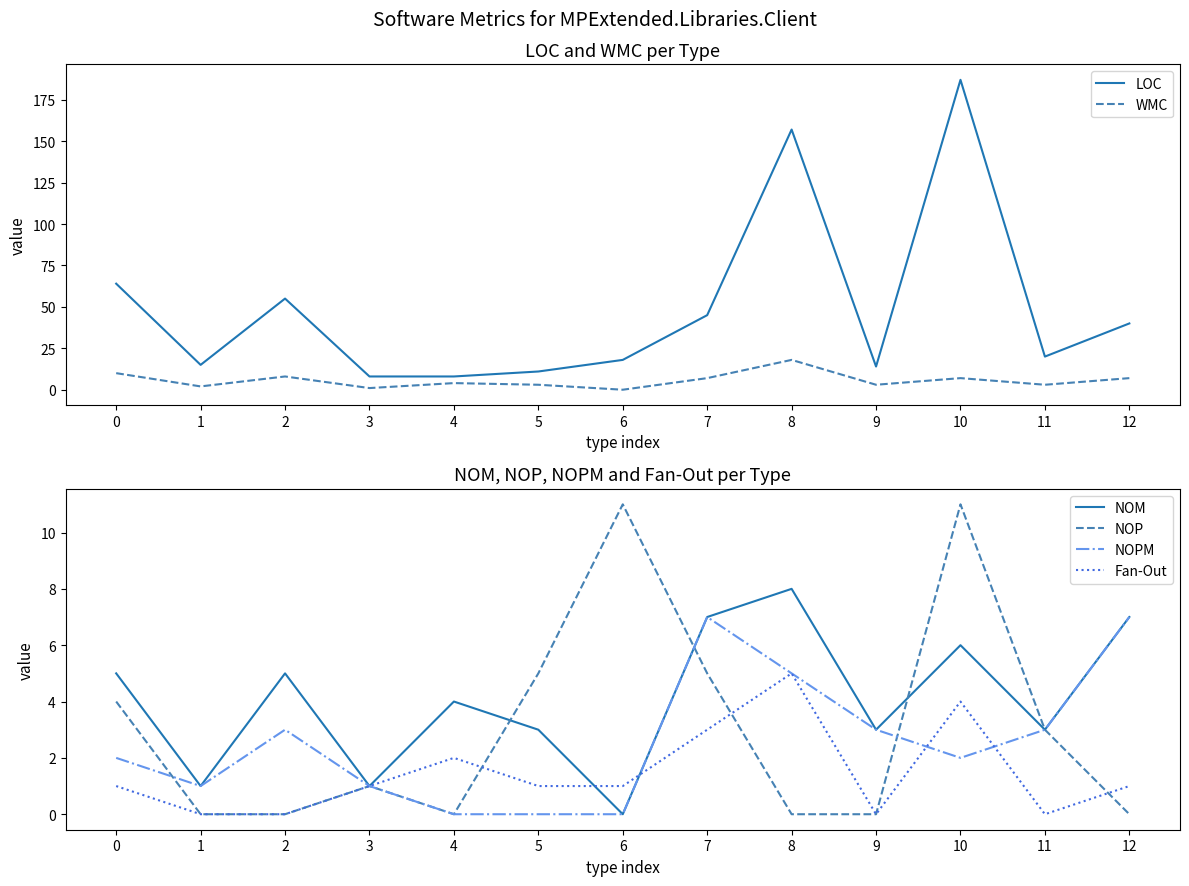

At which category does the chart reach its minimum across all series?

6